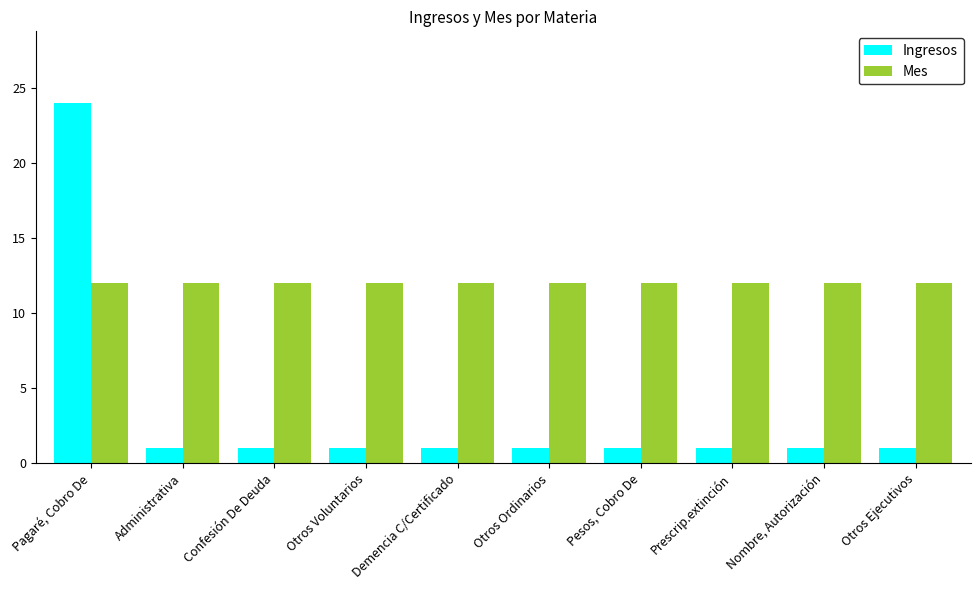

True or false: Ingresos has a value of 1 at Administrativa.

True